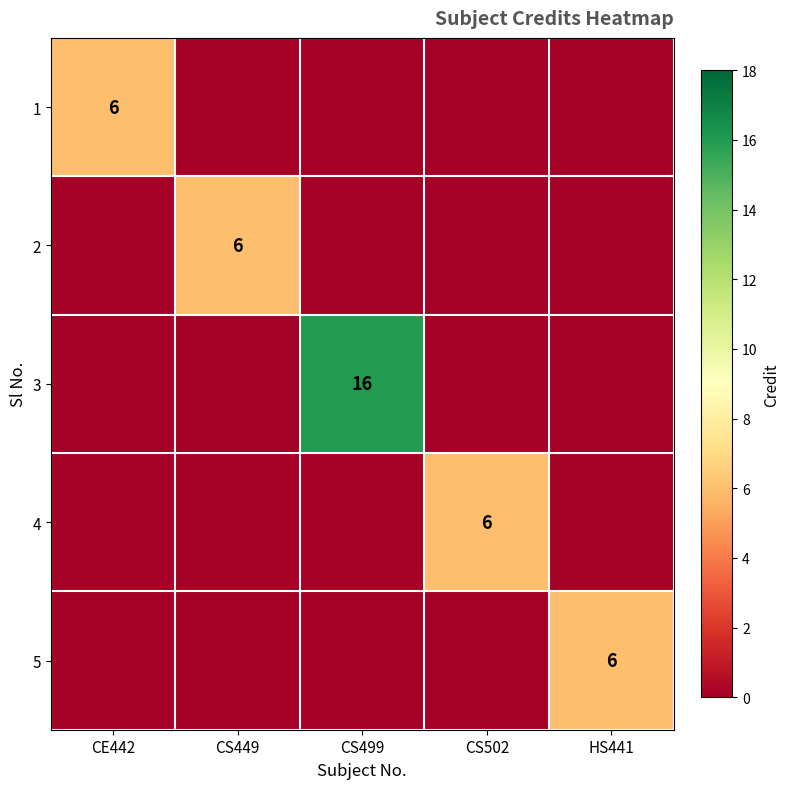

Is it true that 2 equals 6 at CS449?

True